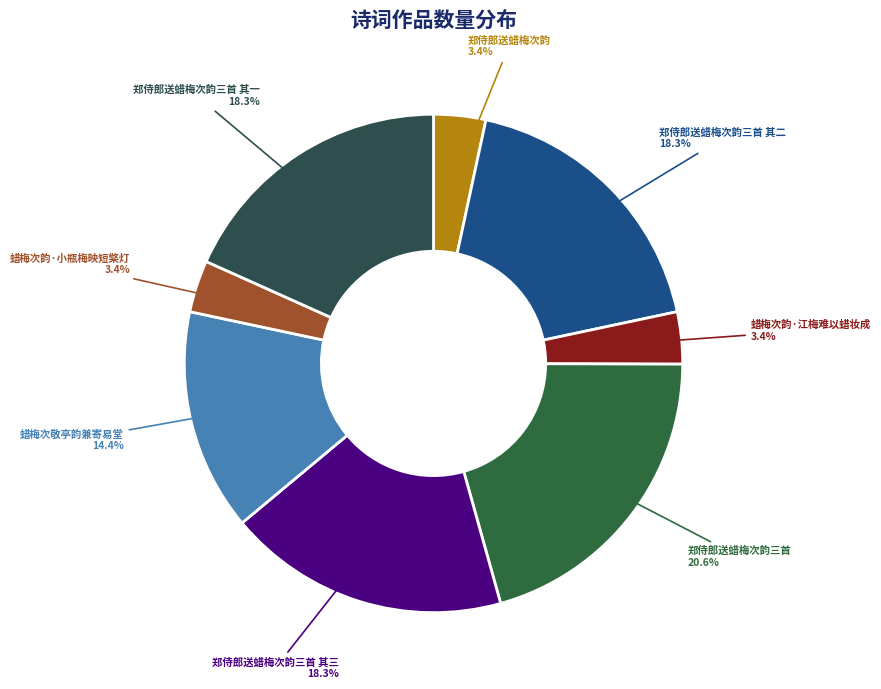

Count the number of slices in the pie.

8